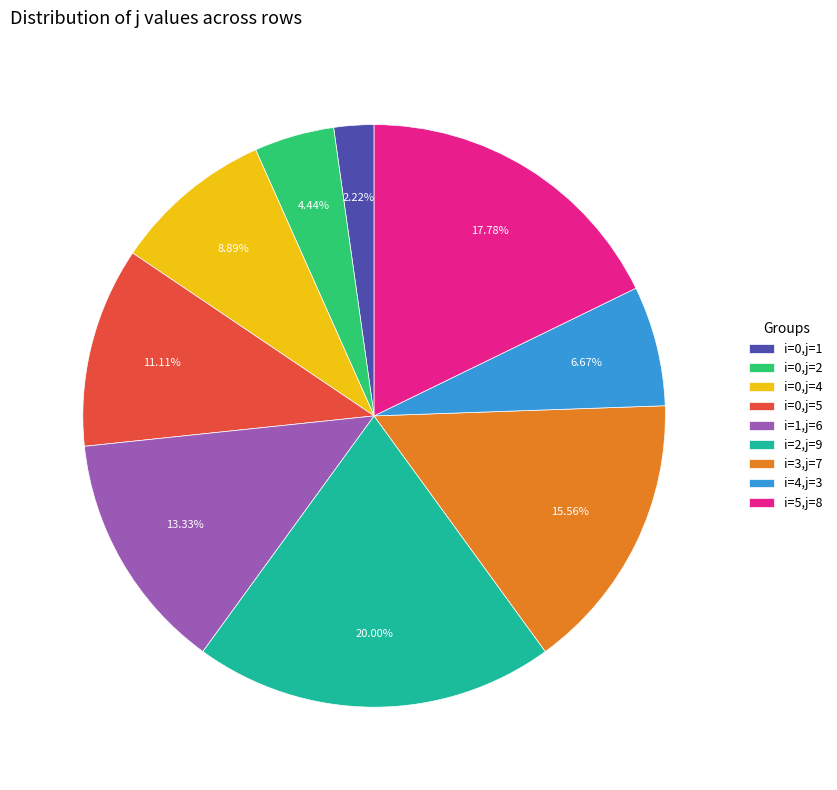

Which category has the biggest portion of the pie?

i=2,j=9